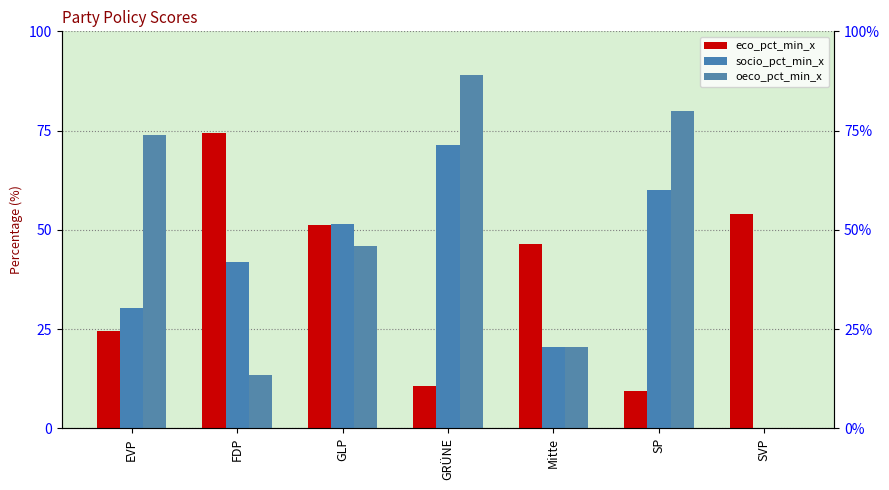

Reading right to left, list all the values displayed in this chart.

eco_pct_min_x: 54.0	9.4	46.3	10.6	51.3	74.5	24.5
socio_pct_min_x: 0.0	60.0	20.6	71.4	51.5	41.9	30.4
oeco_pct_min_x: 0.0	80.0	20.5	88.9	45.8	13.3	74.0